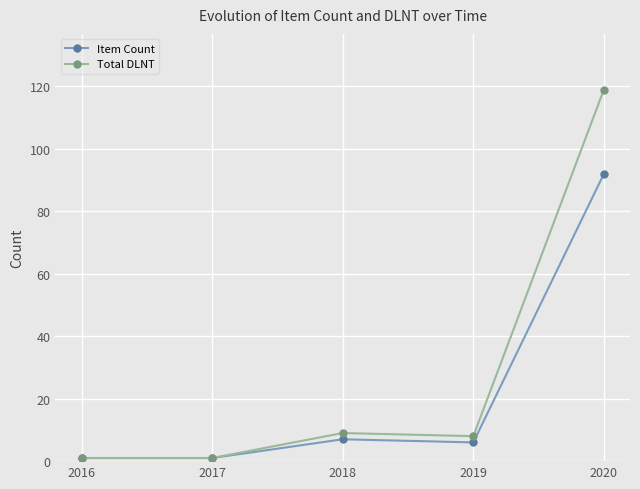

What is the value of the Item Count point at the 3rd from the left?

7